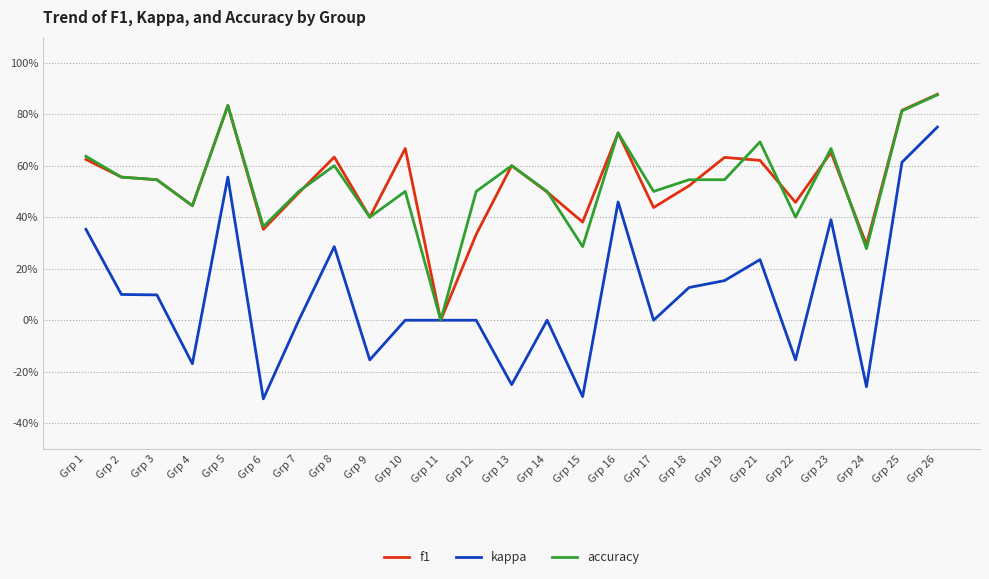

Reading right to left, what are all the values shown in this chart?

f1: 0.9	0.8	0.3	0.7	0.5	0.6	0.6	0.5	0.4	0.7	0.4	0.5	0.6	0.3	0.0	0.7	0.4	0.6	0.5	0.4	0.8	0.4	0.5	0.6	0.6
kappa: 0.8	0.6	-0.3	0.4	-0.2	0.2	0.2	0.1	0.0	0.5	-0.3	0.0	-0.2	0.0	0.0	0.0	-0.2	0.3	0.0	-0.3	0.6	-0.2	0.1	0.1	0.4
accuracy: 0.9	0.8	0.3	0.7	0.4	0.7	0.5	0.5	0.5	0.7	0.3	0.5	0.6	0.5	0.0	0.5	0.4	0.6	0.5	0.4	0.8	0.4	0.5	0.6	0.6